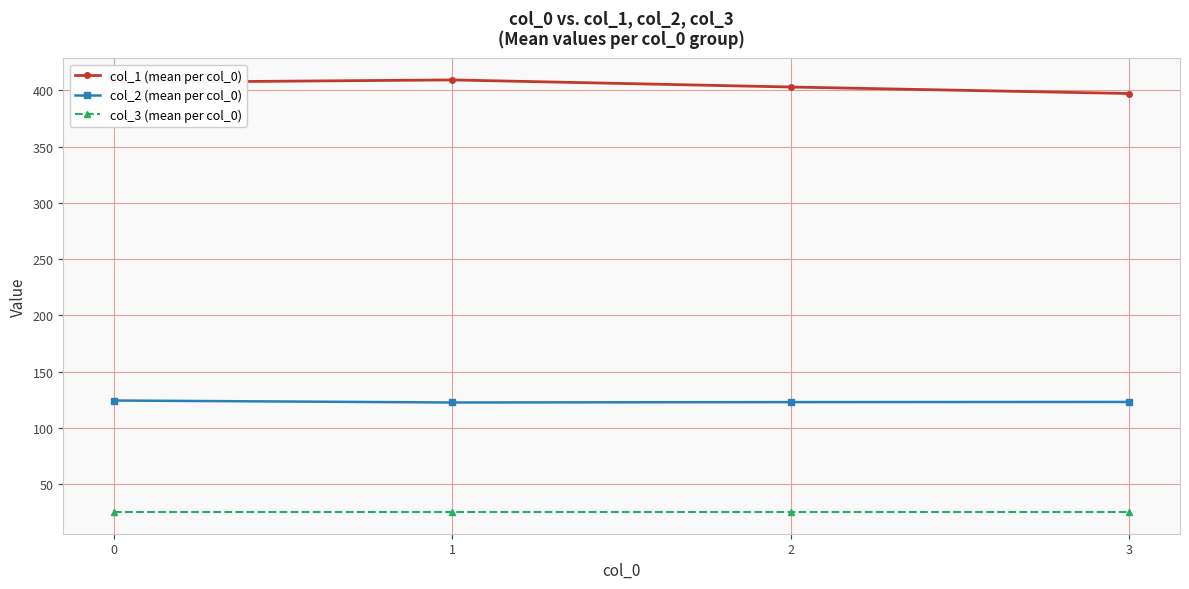

True or false: col_1 (mean per col_0) and col_3 (mean per col_0) cross at least once.

False